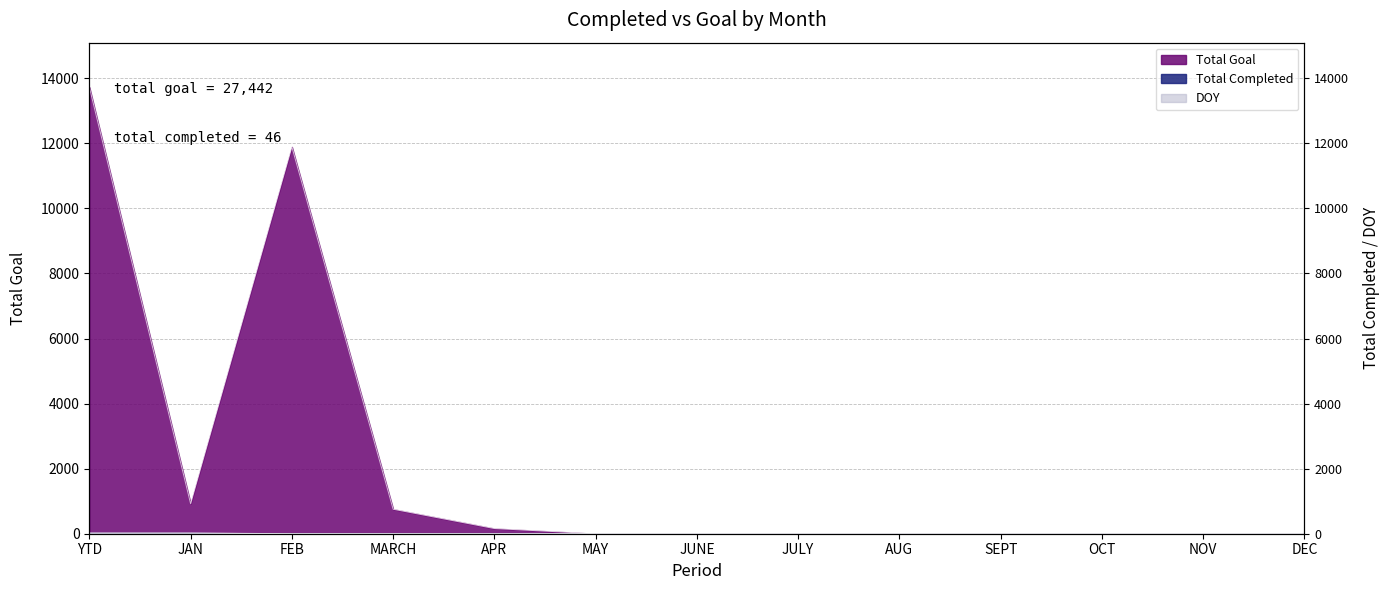

Count the number of categories in the chart.

13